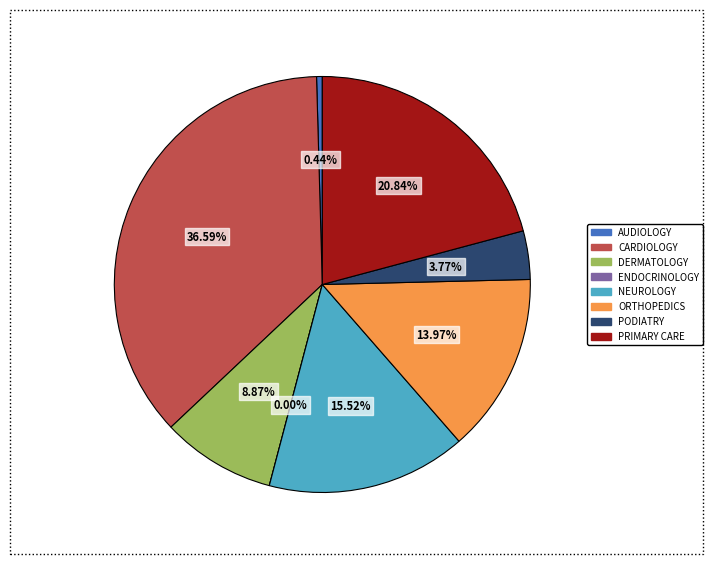

To the nearest percent, what is the difference between the largest and smallest slice percentages?

37%